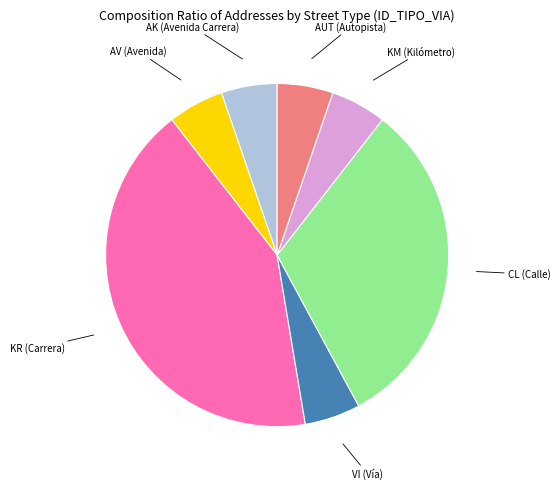

Is there any slice that represents more than half of the pie?

No